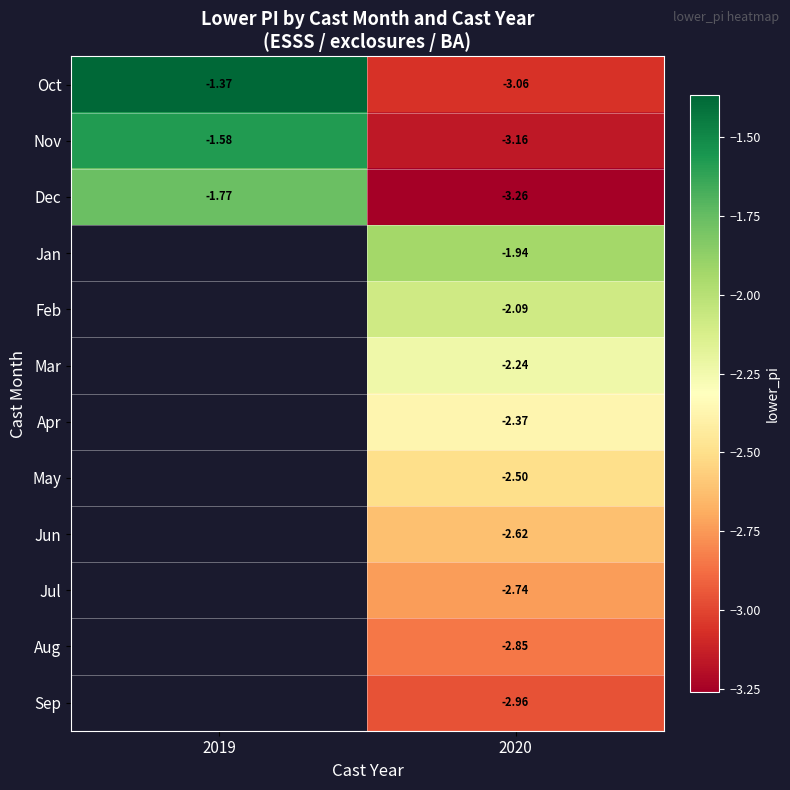

Is the value of Aug at 2020 greater than the value of Dec at 2019?

No